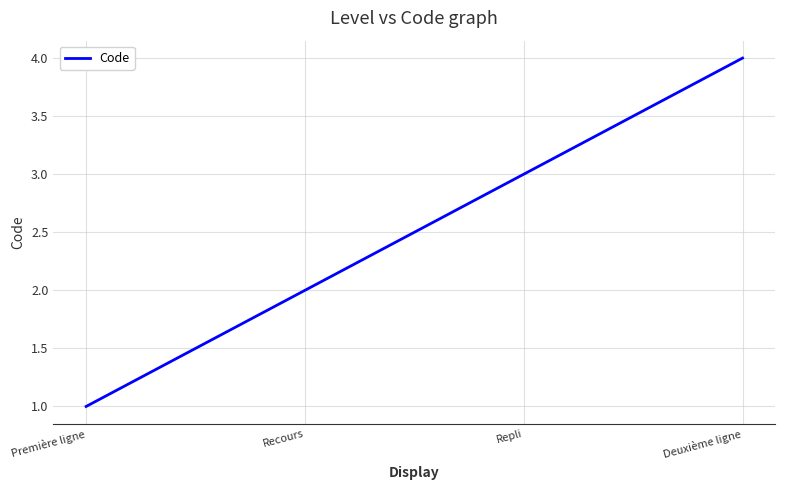

What is the difference between the second highest and second lowest values?

1